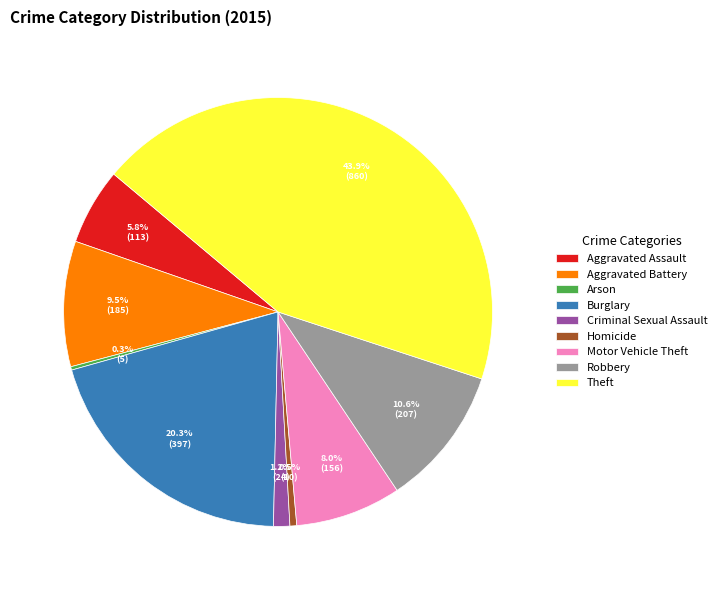

To the nearest percent, what is the difference between the Motor Vehicle Theft and Burglary slice percentages?

12%